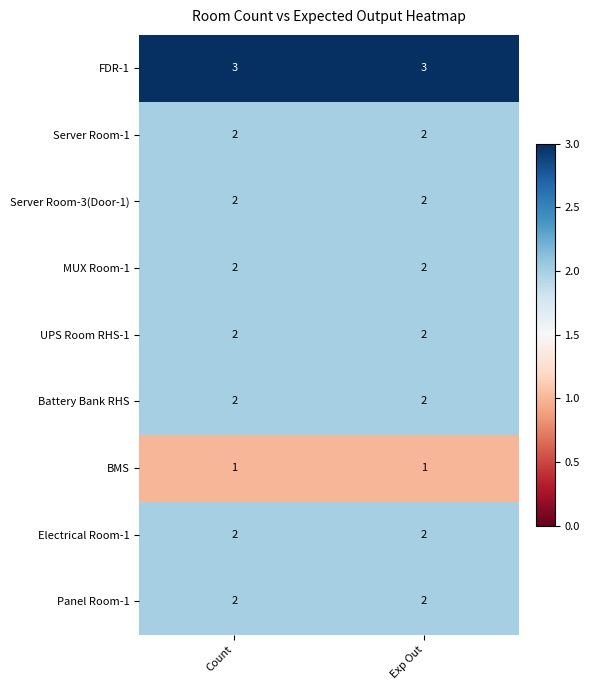

True or false: MUX Room-1 has a value of 1 at Count.

False